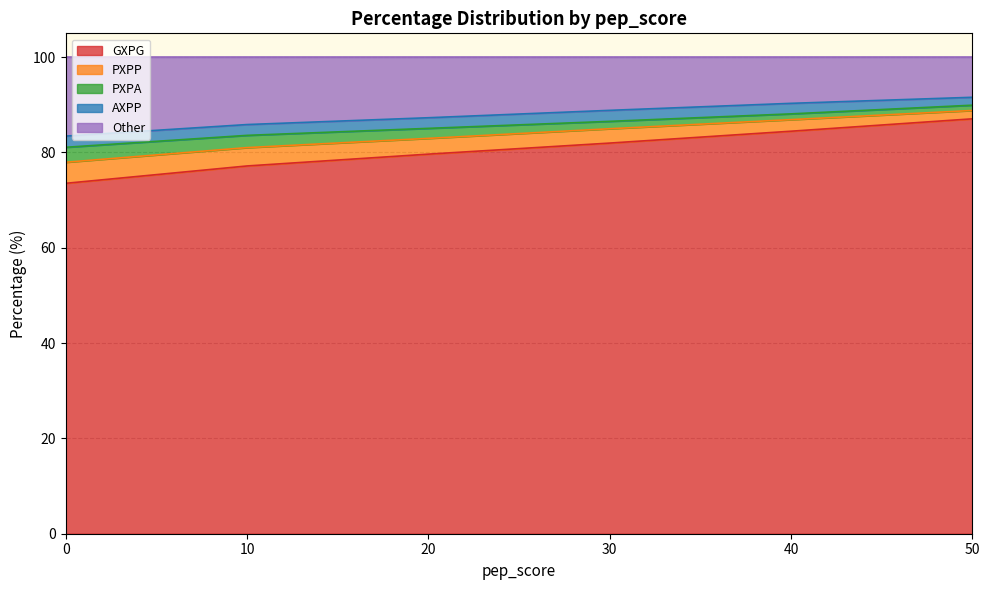

What is the difference between the maximum and minimum values in the PXPA series?

8.1